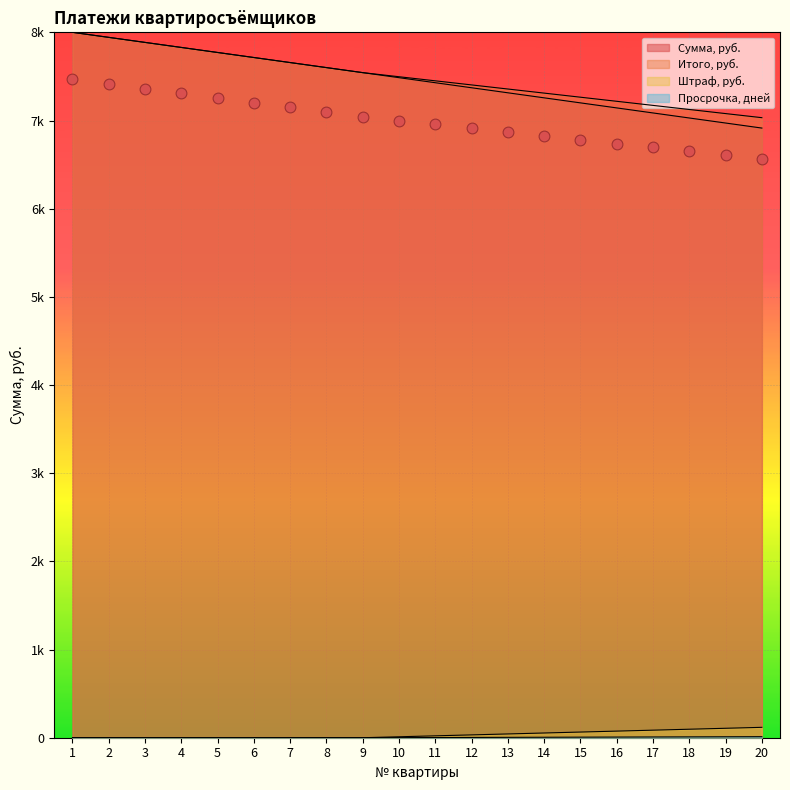

Which series reaches the maximum Y coordinate?

Сумма, руб.